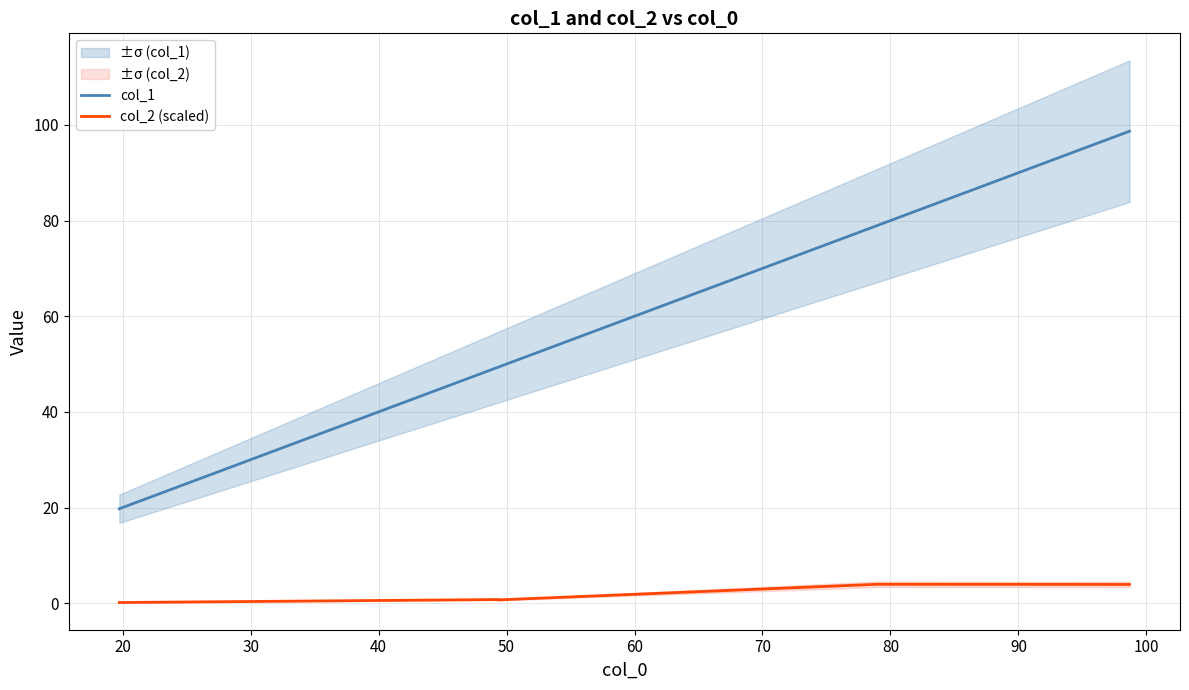

True or false: col_1 and col_2 (scaled) intersect in this chart.

False